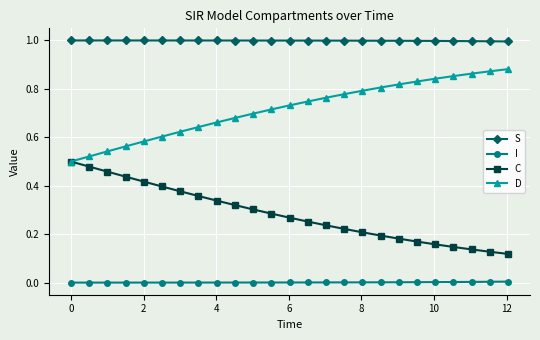

True or false: S and I intersect in this chart.

False